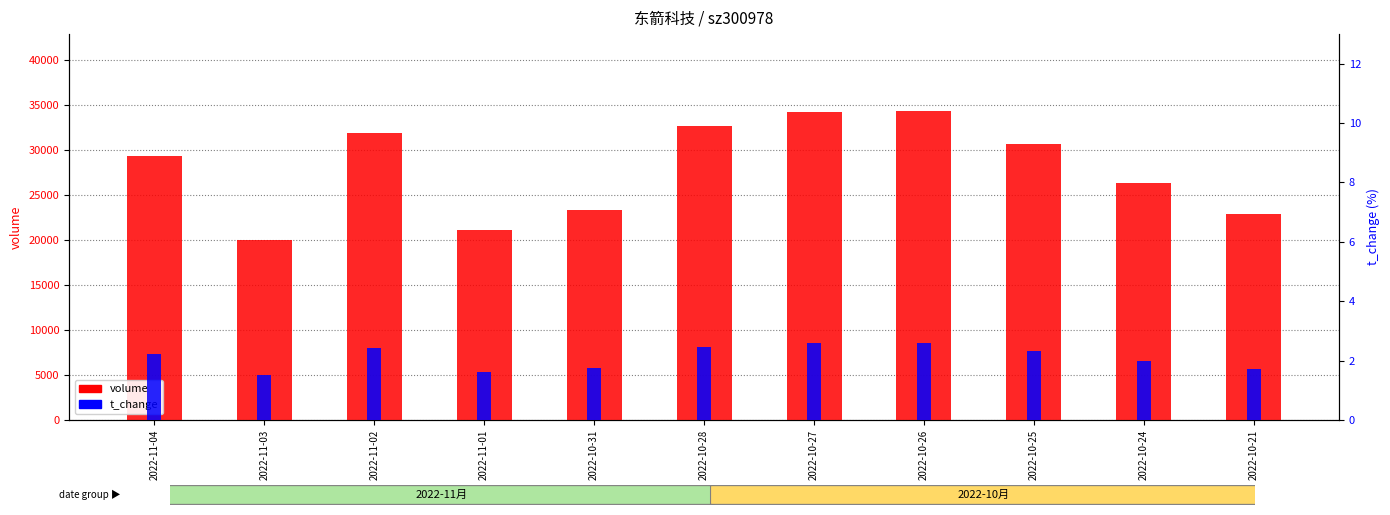

What is the label of the 8th bar from the left?

2022-10-26